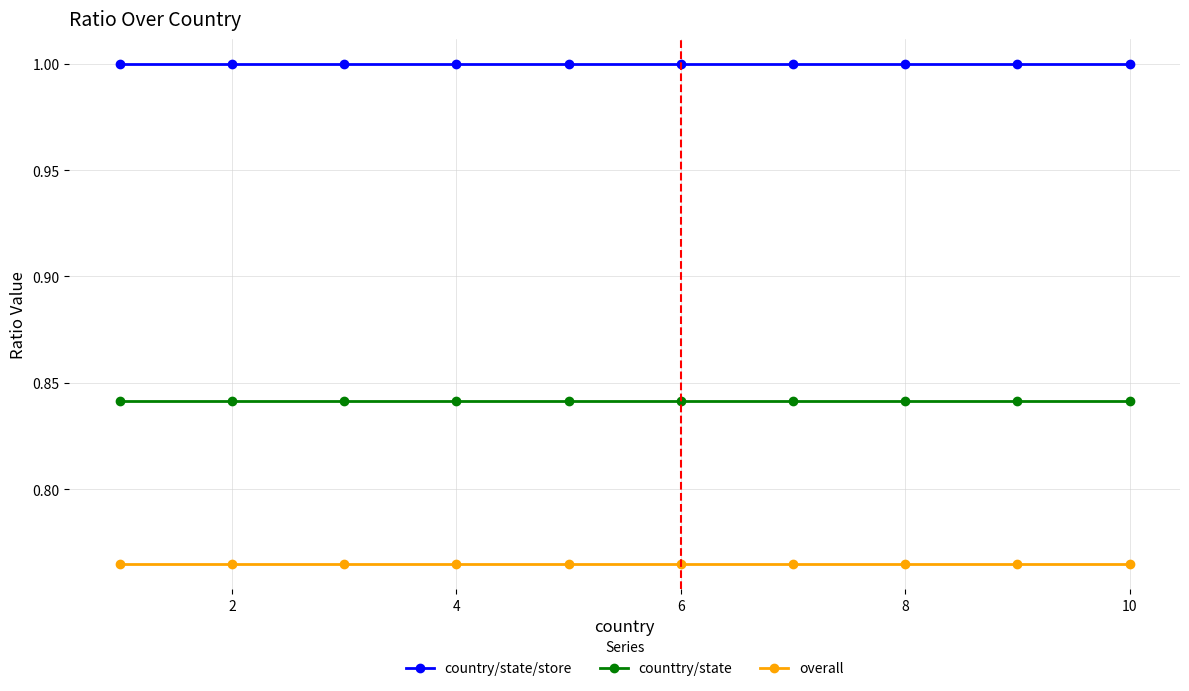

Rank the series by their average value, from lowest to highest.

overall, counttry/state, country/state/store